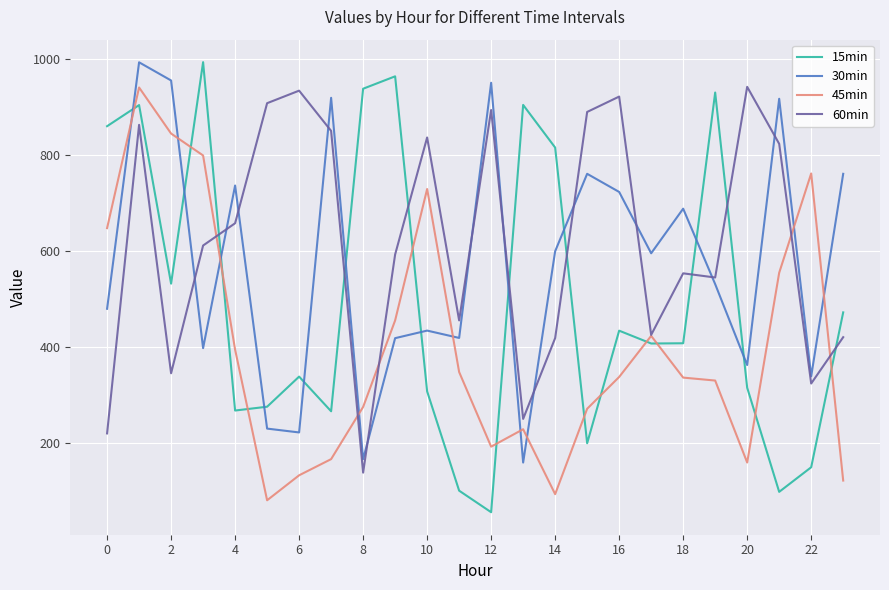

Which series has the widest spread of values?

15min